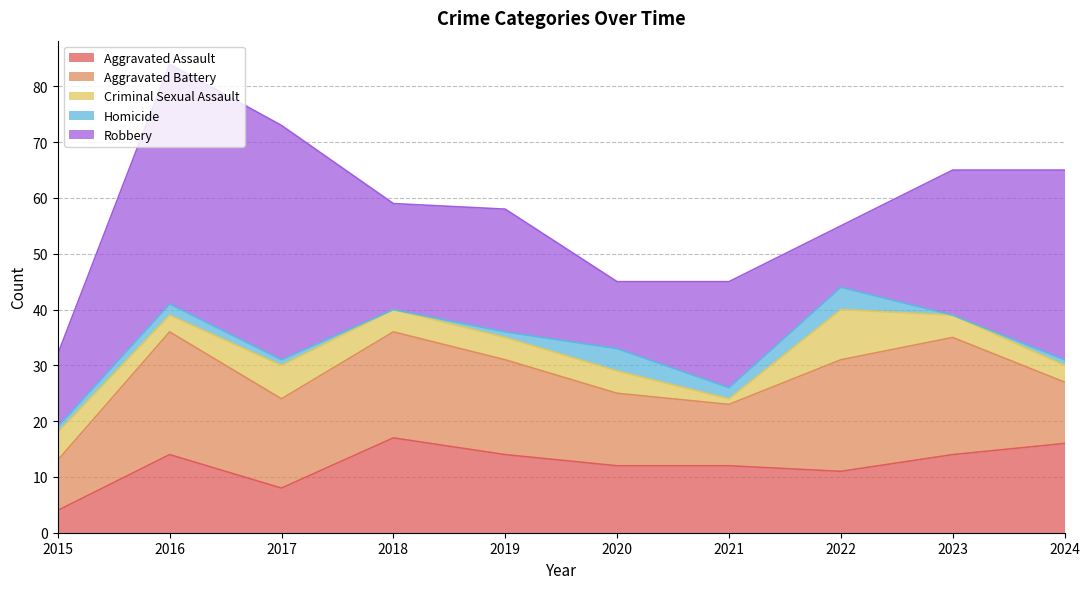

What are all the series names shown in the legend?

Aggravated Assault, Aggravated Battery, Criminal Sexual Assault, Homicide, Robbery